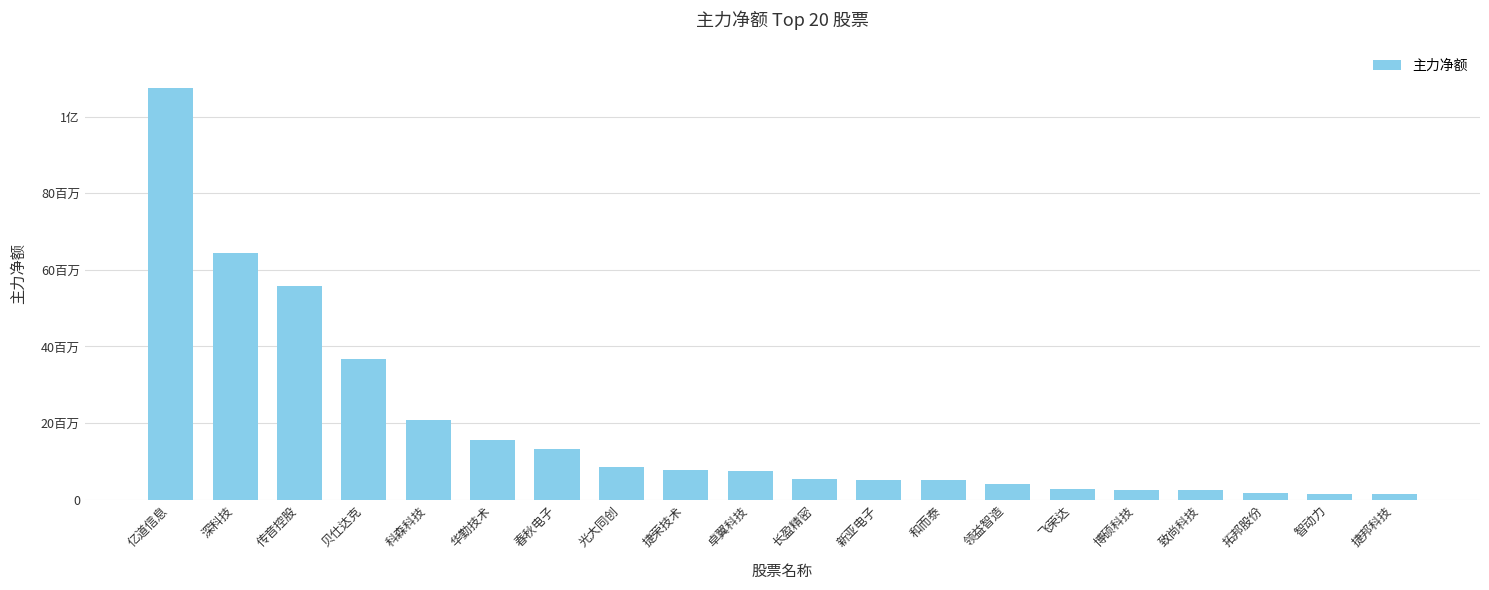

What is the change in value from 春秋电子 to 飞荣达?

-10458865